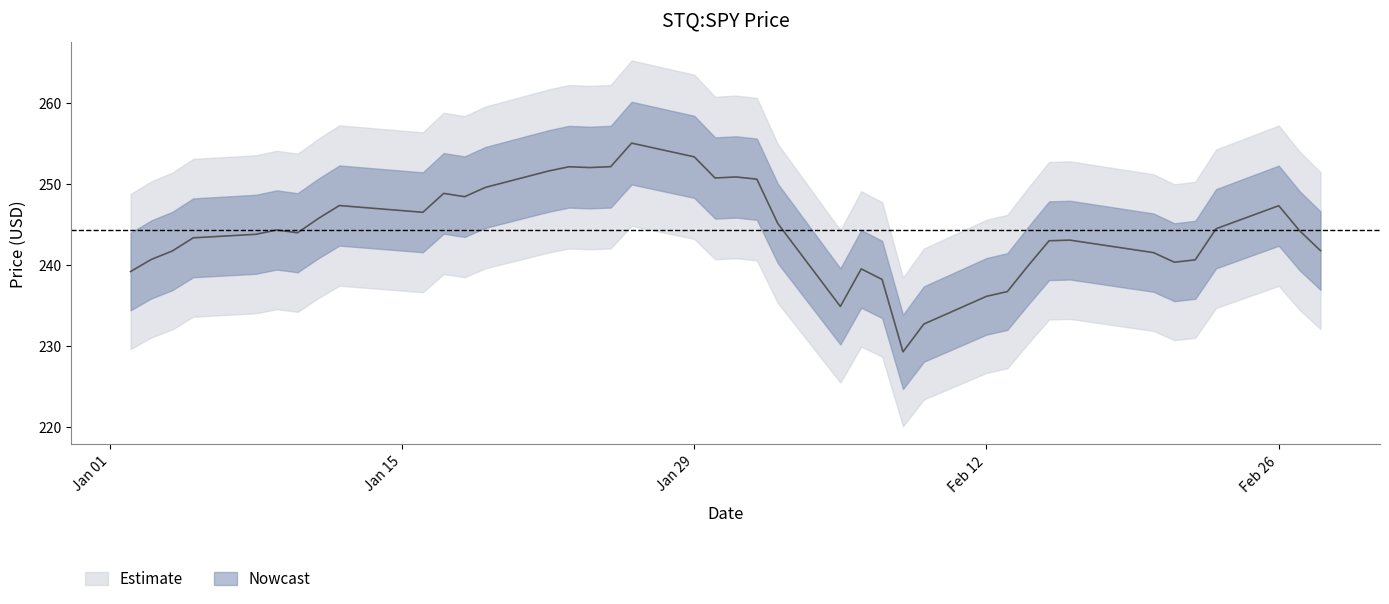

What position from the left is 2018-02-02?

23